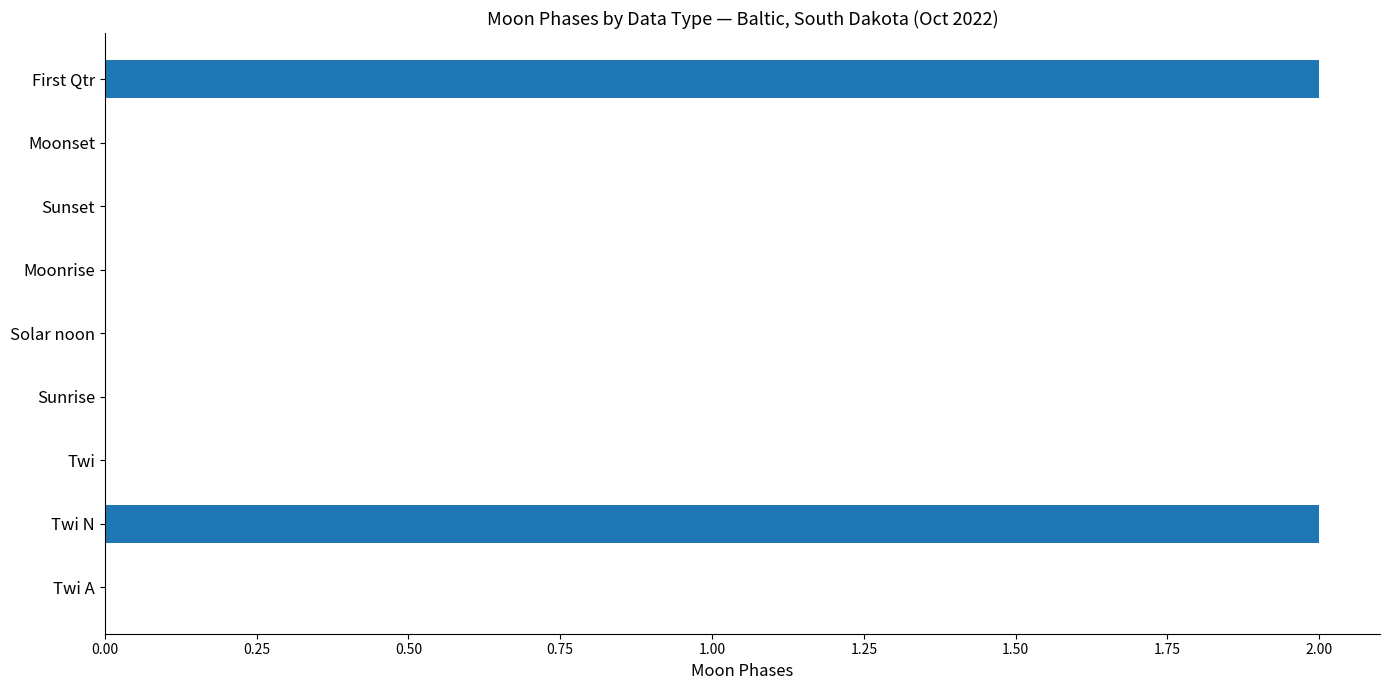

What is the maximum value shown in the chart?

2